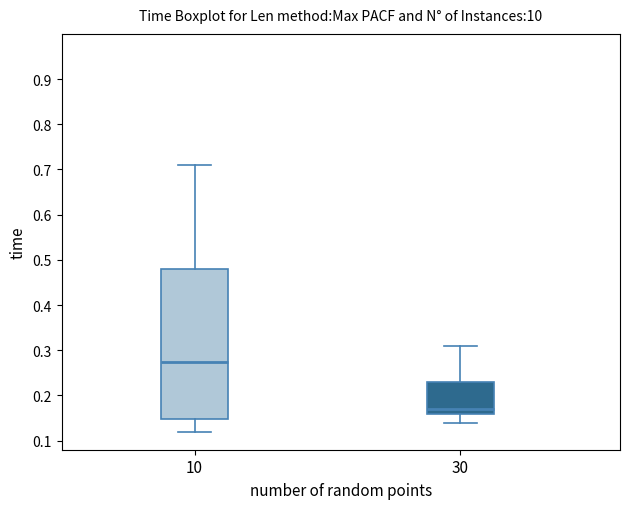

Reading left to right, read every box against the y-axis: the position of its median line, the range the box covers, and the ends of its whiskers. The values are not printed on the chart, so give them approximately, as read against the axis.

10: median 0.28, box 0.15 to 0.48, whiskers 0.12 to 0.71
30: median 0.17, box 0.16 to 0.23, whiskers 0.14 to 0.31